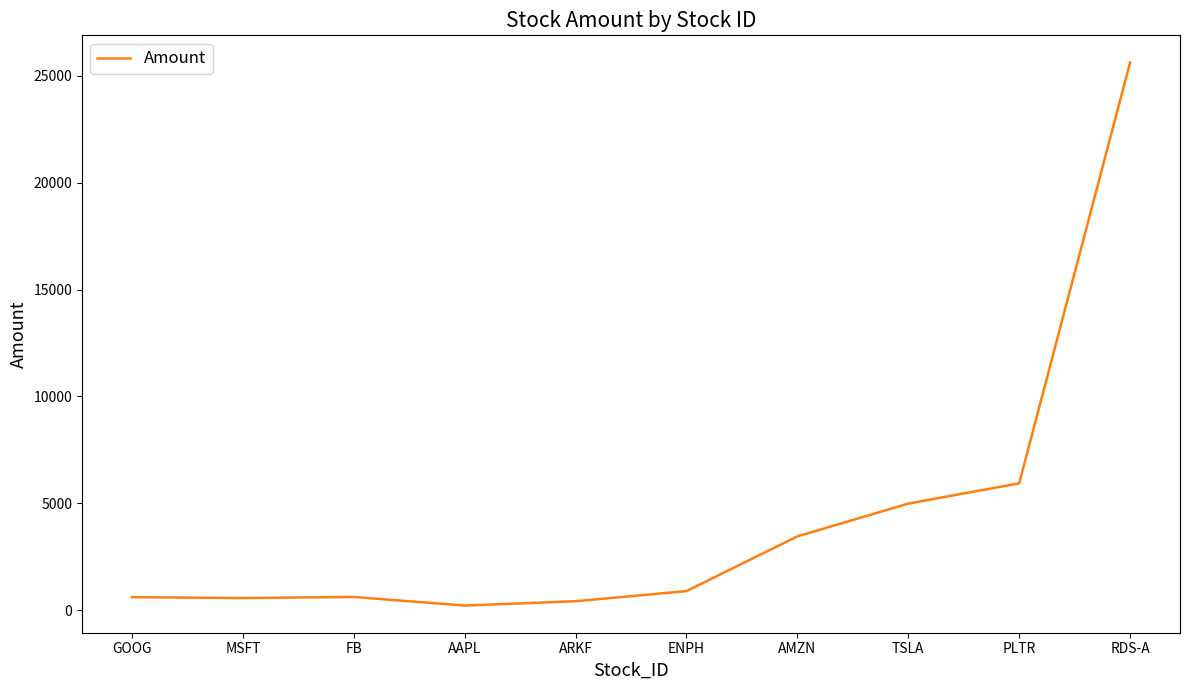

What value does the data have at FB?

617.3